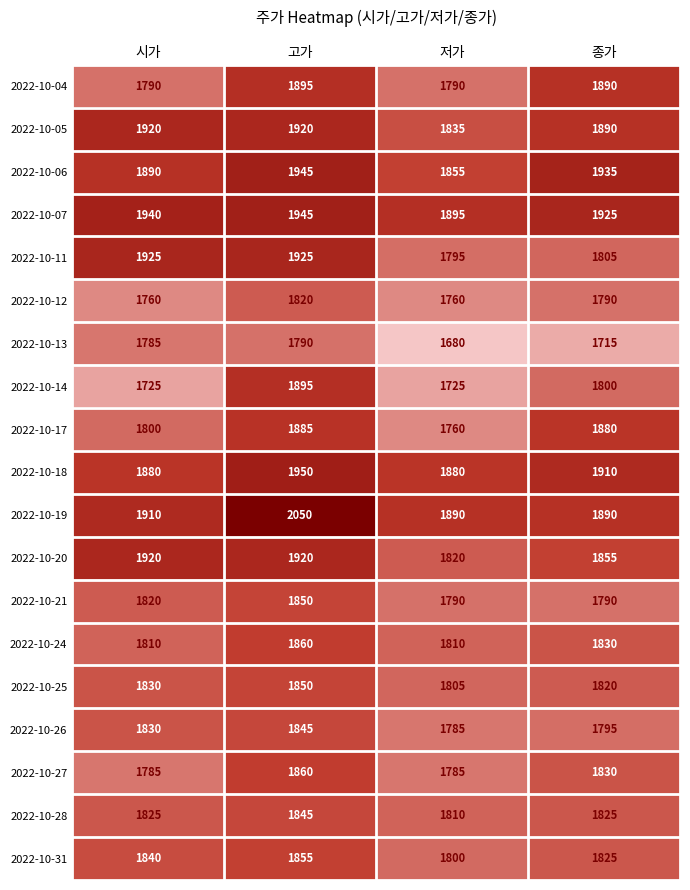

List the labels in order of 2022-10-06 value, largest first.

고가, 종가, 시가, 저가